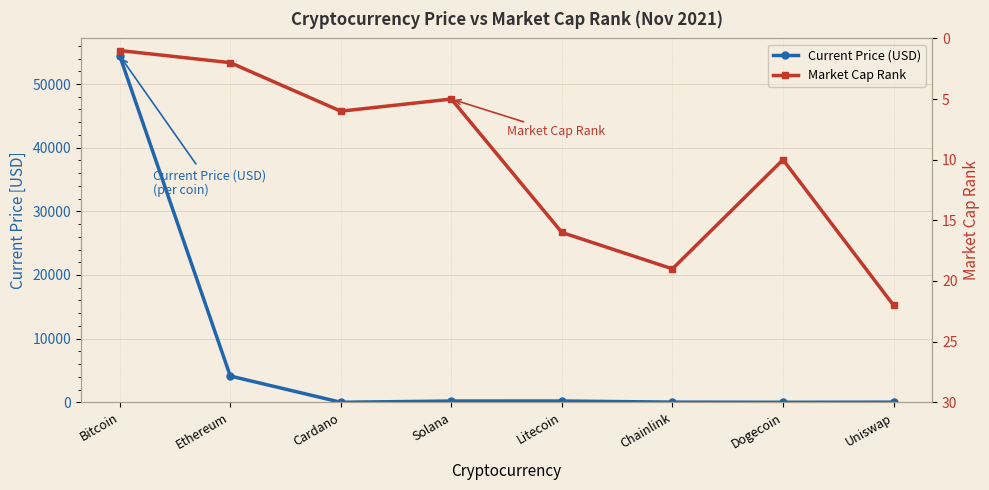

What is the average value of the Market Cap Rank series?

10.1